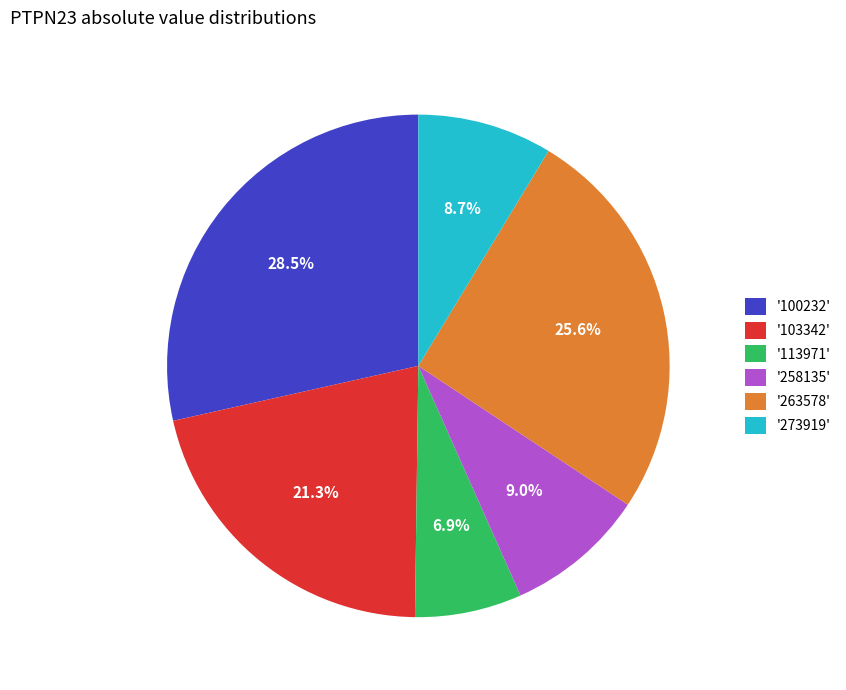

Does any single category account for the majority?

No